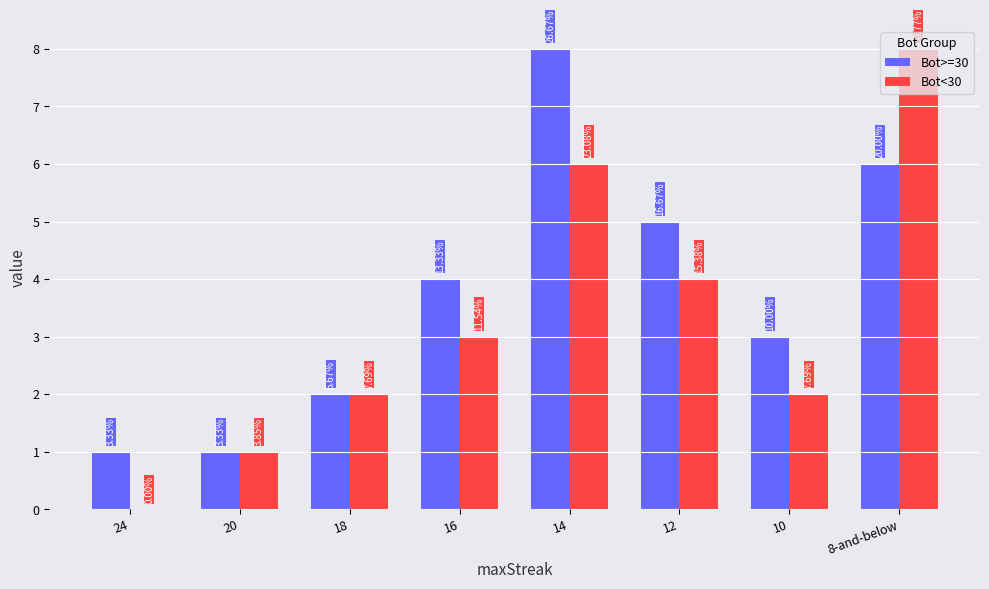

At which label is Bot>=30 closest to 4?

16